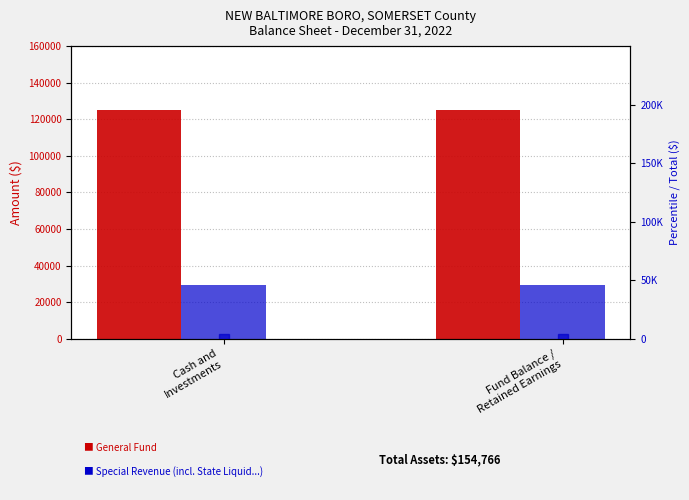

Reading right to left, what are all the values shown in this chart?

General Fund: Fund Balance /
Retained Earnings=125087	Cash and
Investments=125087
Special Revenue: Fund Balance /
Retained Earnings=29679	Cash and
Investments=29679
Total (Memo Only): Fund Balance /
Retained Earnings=100	Cash and
Investments=100